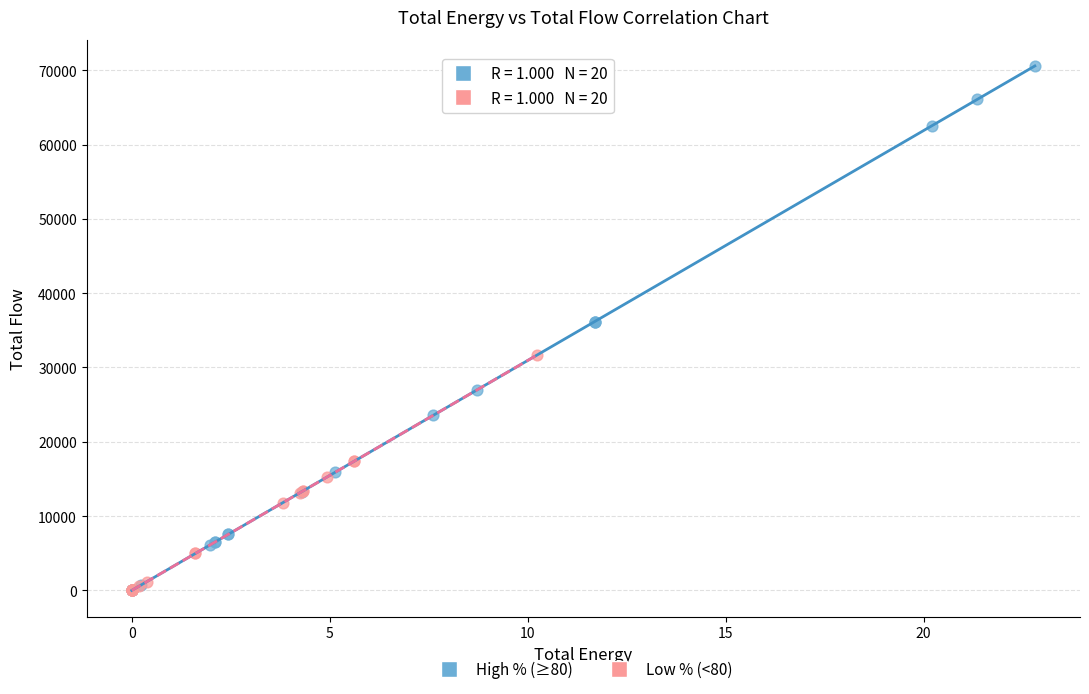

Which series has the largest Y range (max minus min)?

High % (≥80)